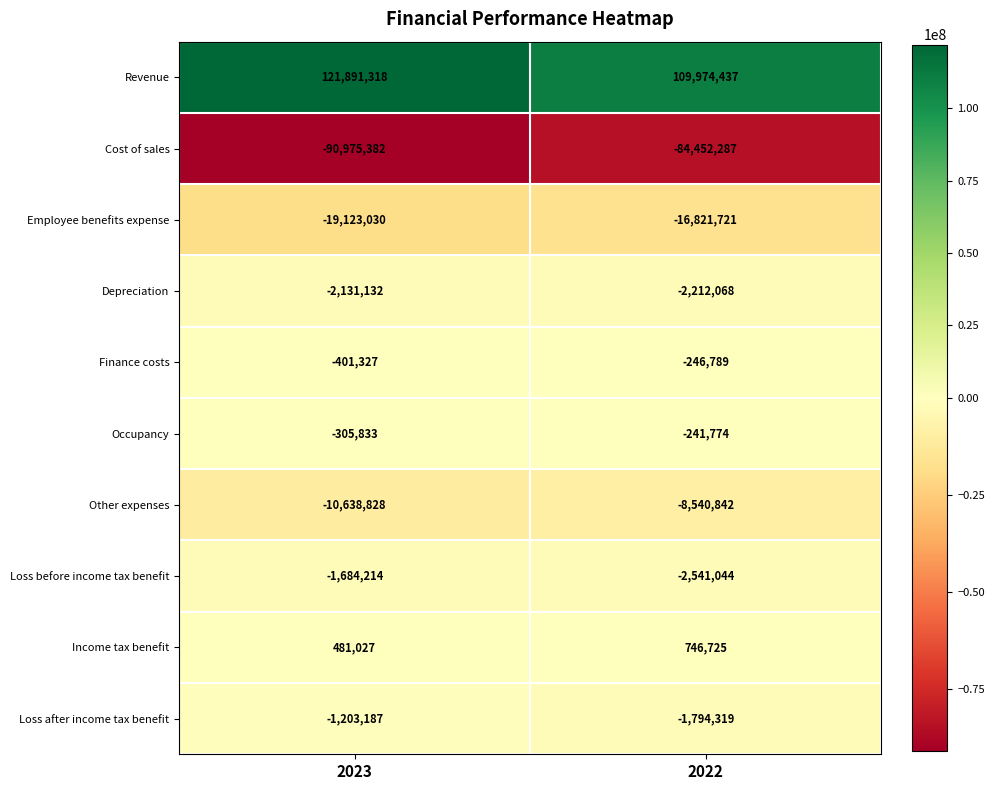

What is the total value across all series at 2022?

-6129682